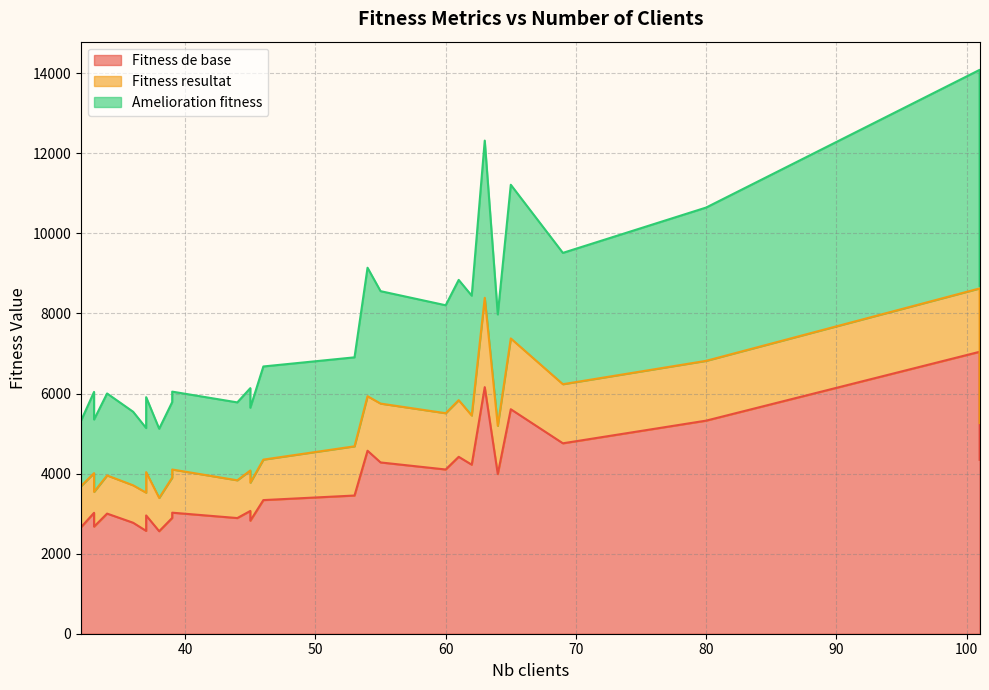

True or false: Fitness de base and Amelioration fitness cross at least once.

False